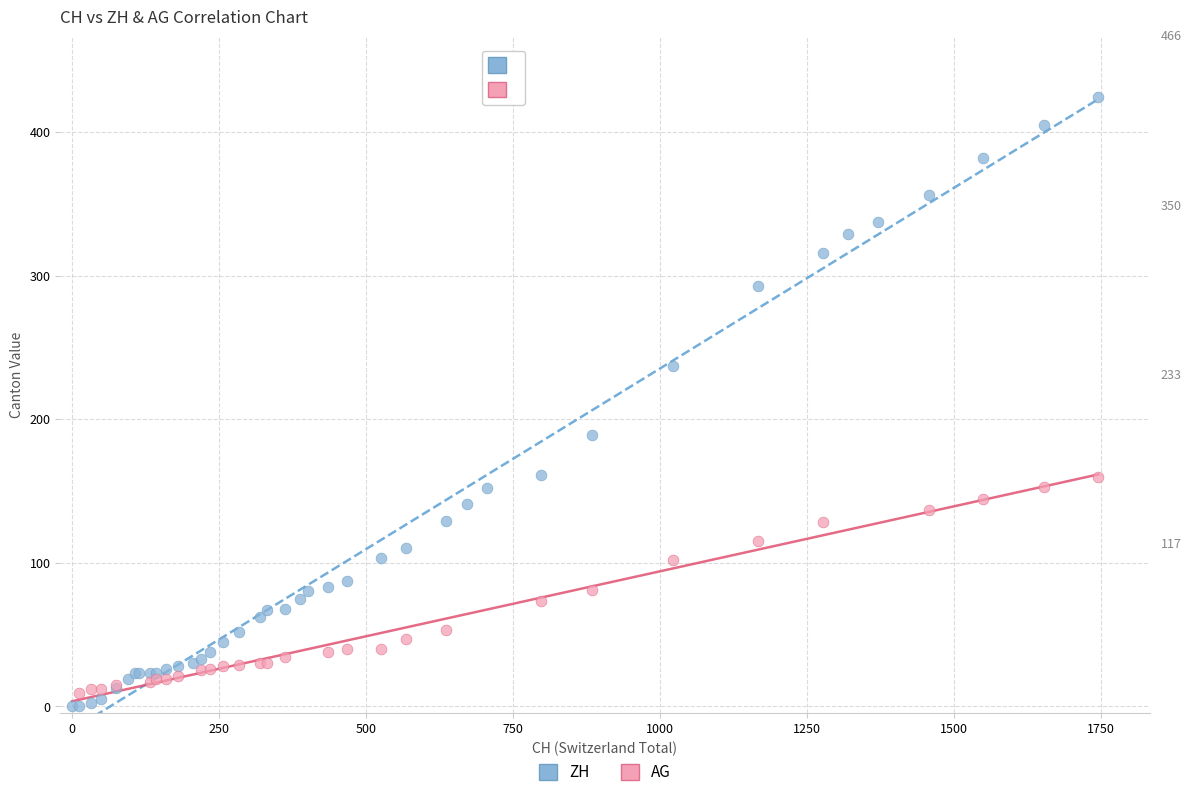

Which series reaches the maximum Y coordinate?

ZH